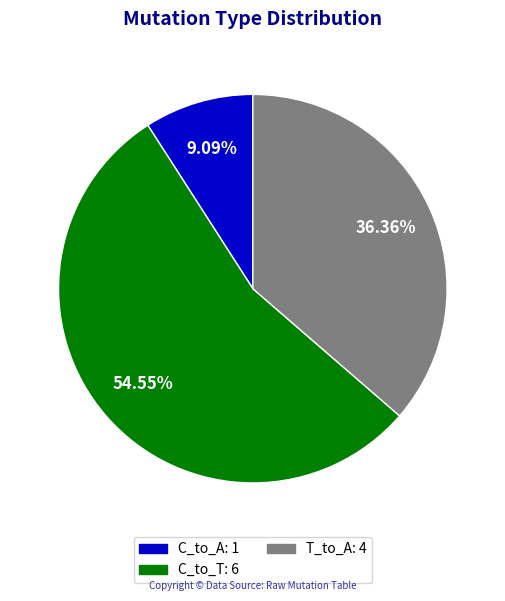

How many segments does this pie chart have?

3